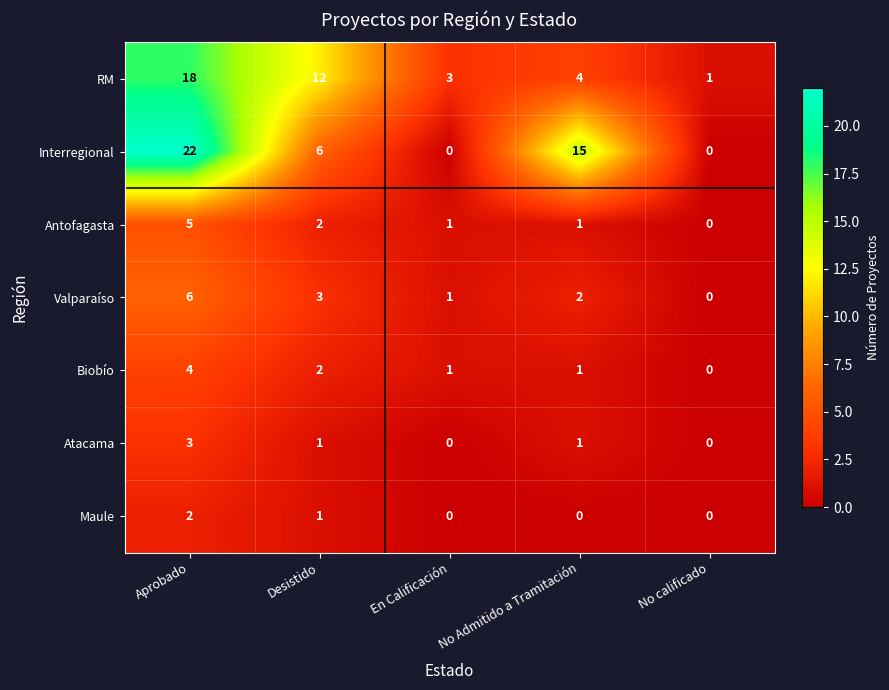

How many Antofagasta values are between 1 and 2?

3